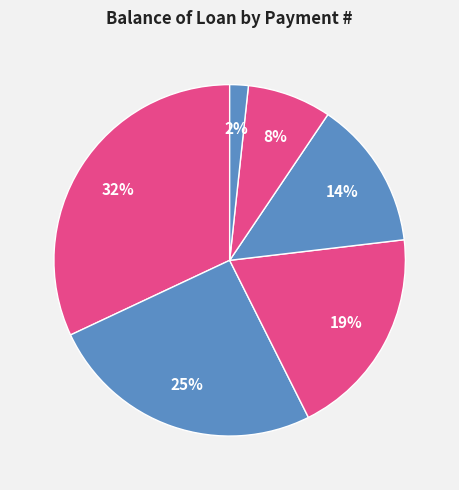

Which category has the biggest portion of the pie?

1